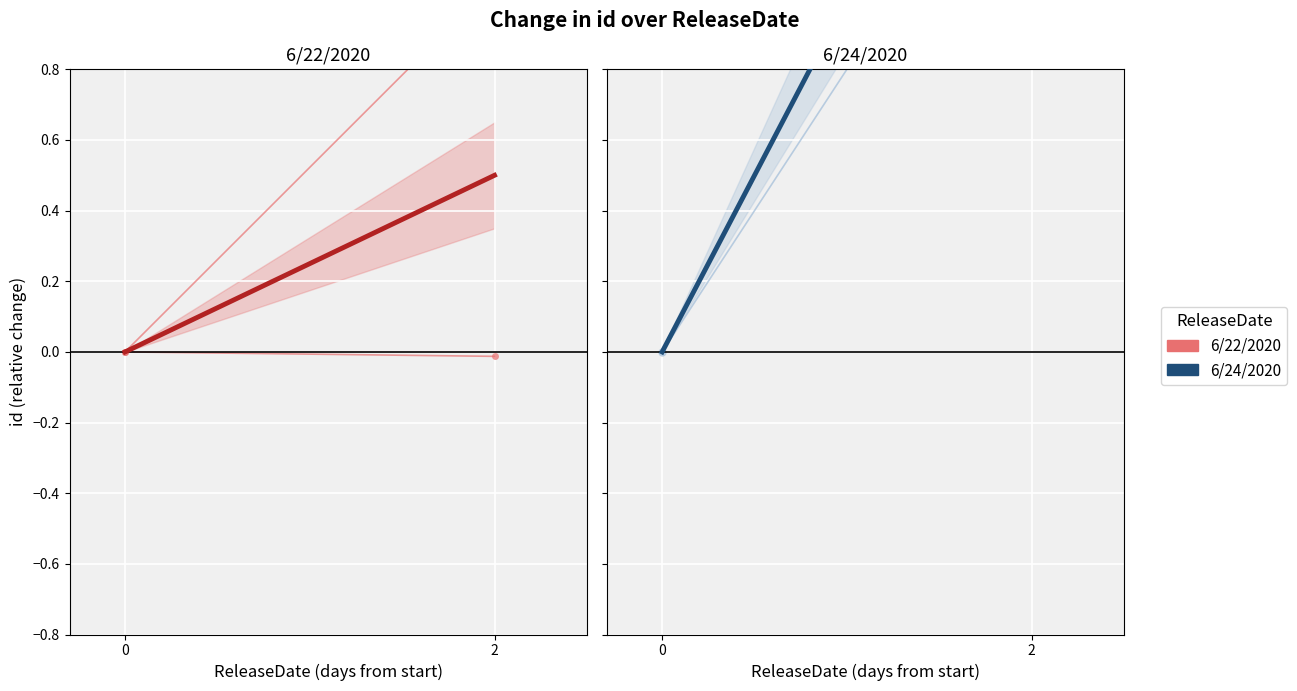

What is the highest value of the id mean (left) series?

0.5